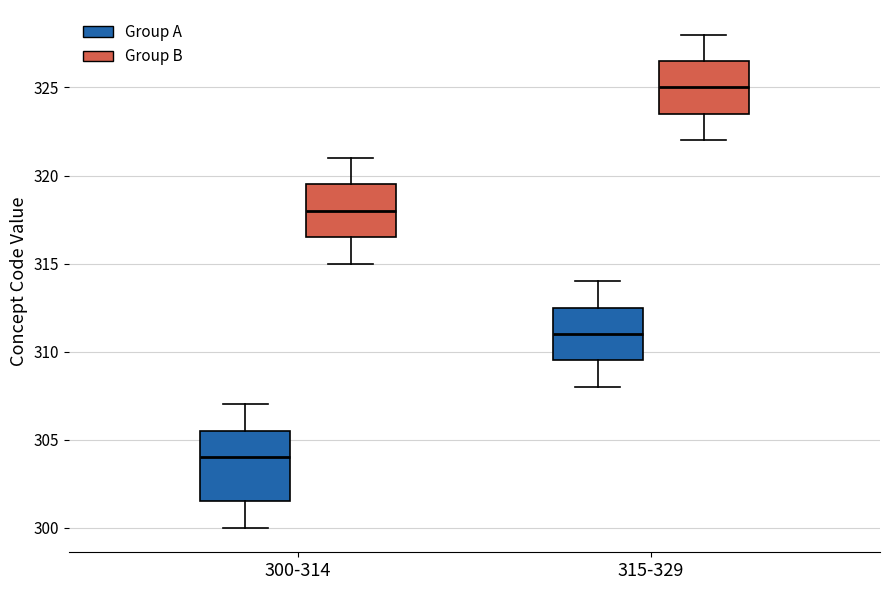

Which box has the lowest median line?

300-314 (Group A)